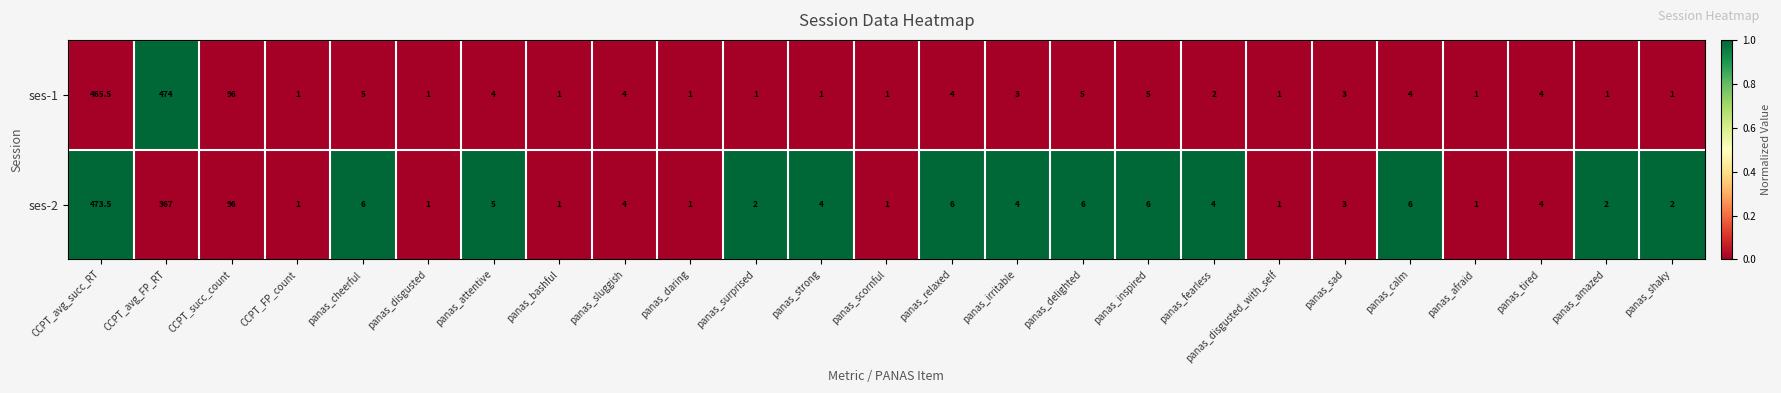

Which series has the largest total across all categories?

ses-1